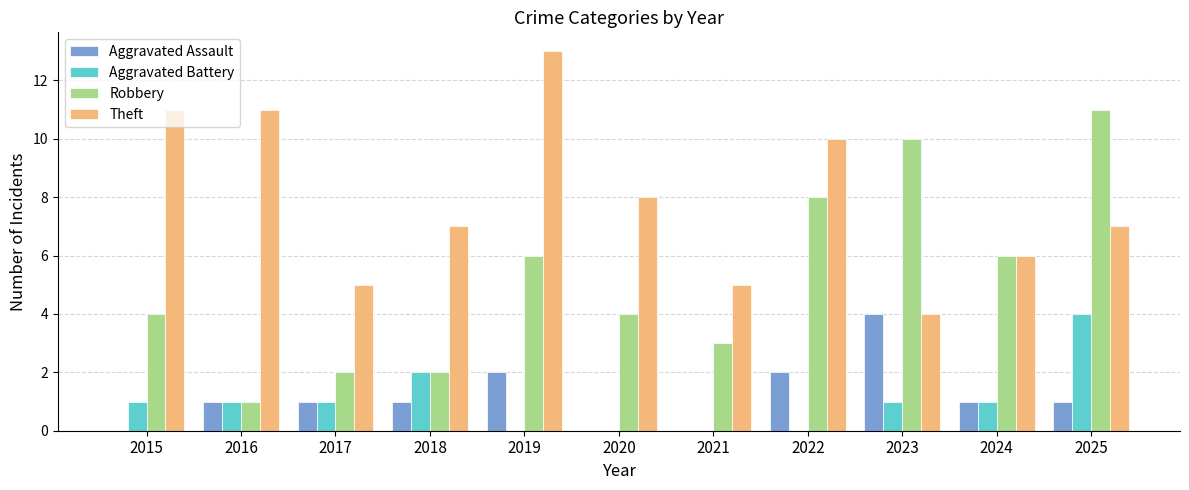

What is the maximum value shown in the chart?

13